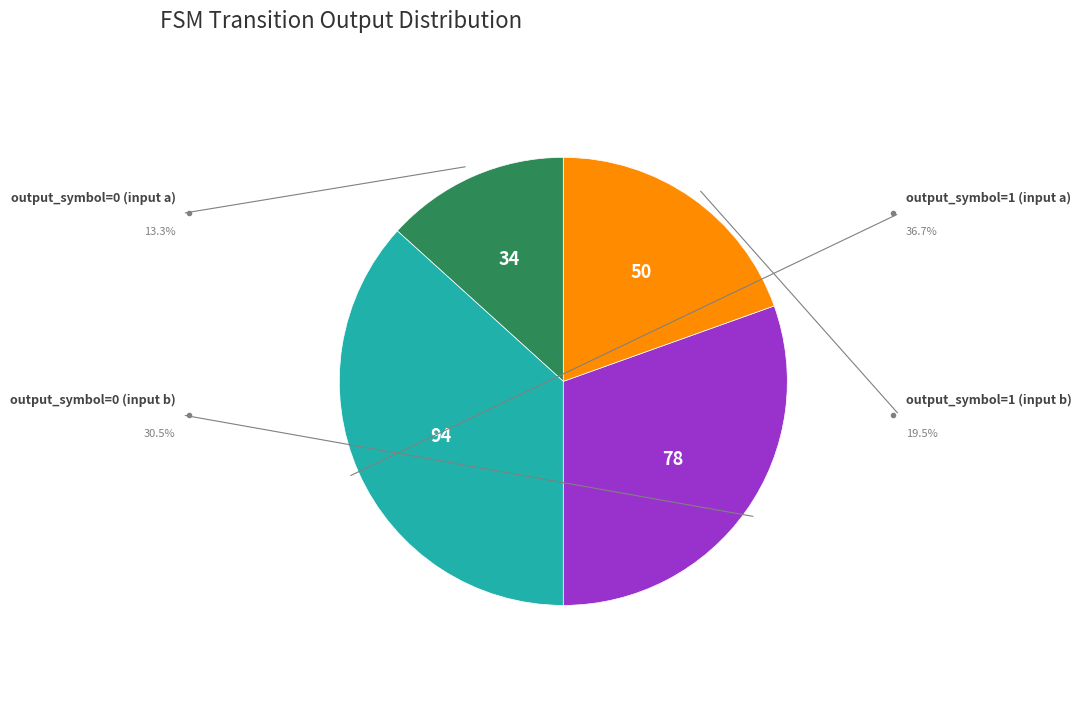

Is there any slice that represents more than half of the pie?

No